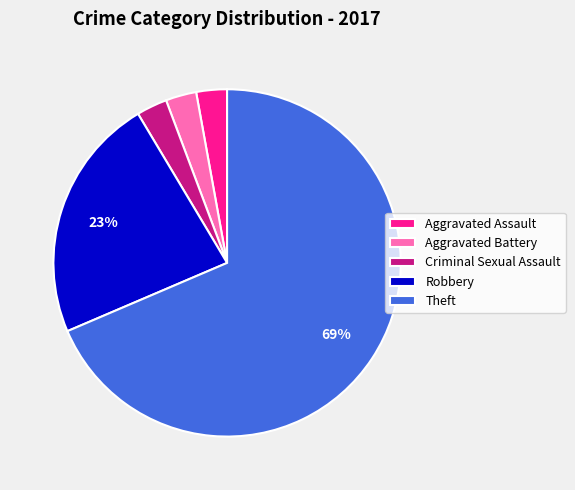

To the nearest percent, what portion does Robbery represent?

23%